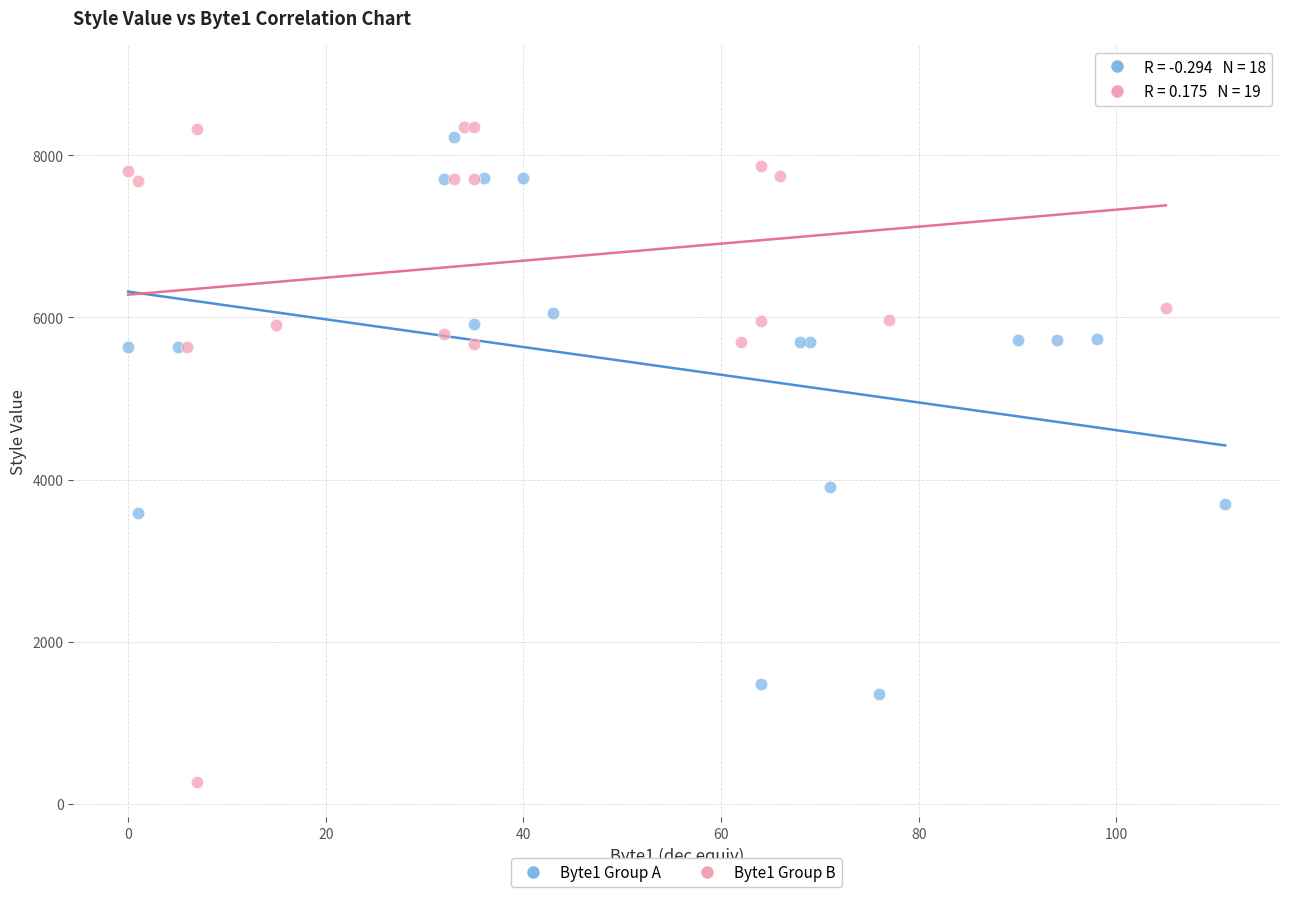

Which series contains the highest Y value?

Byte1 Group B